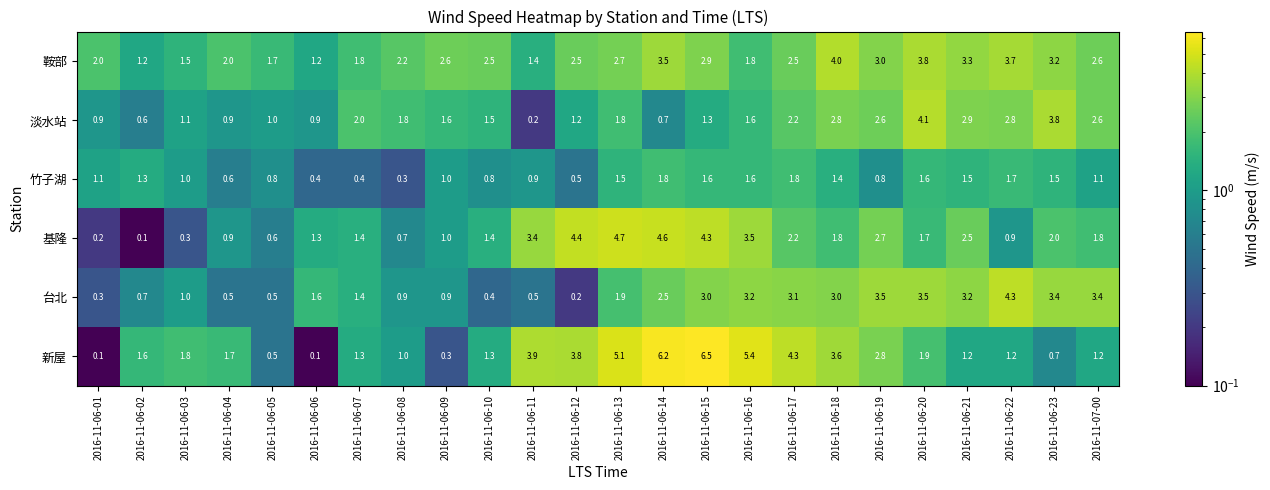

Which series has the largest total across all categories?

鞍部